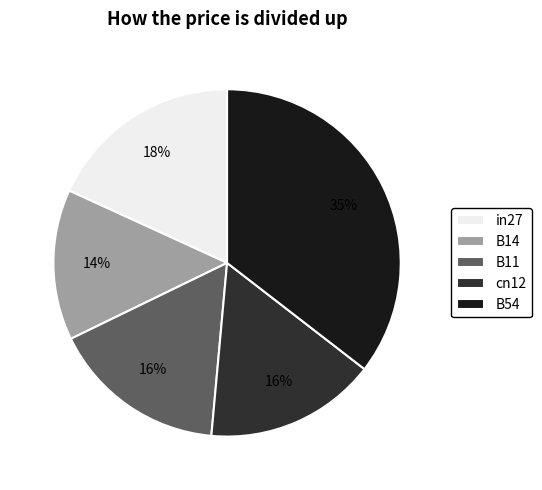

Between B11 and B14, which is larger?

B11